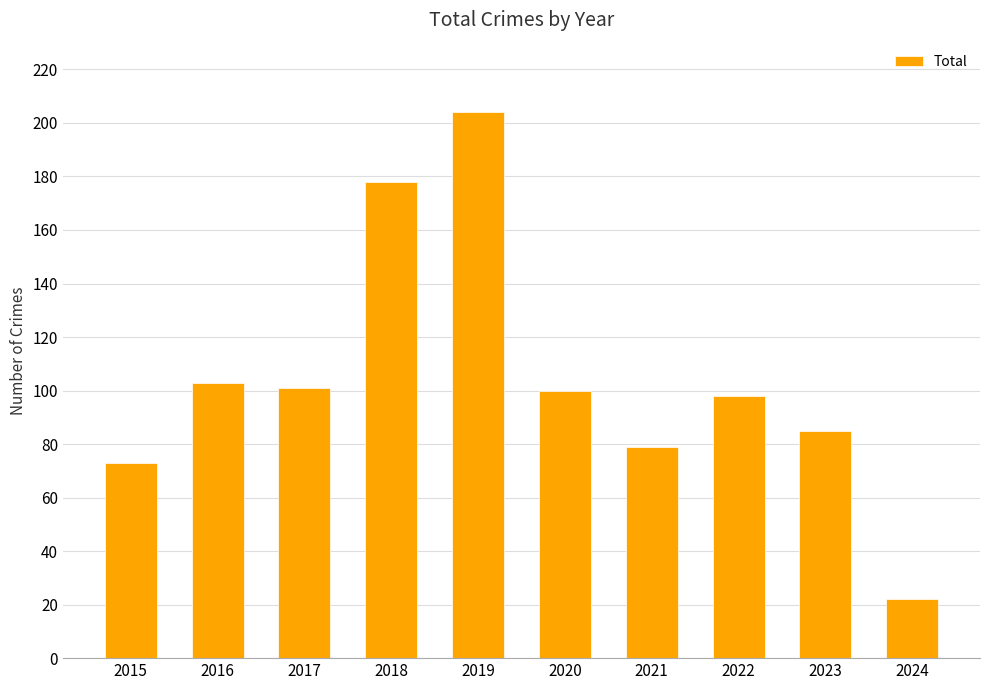

What is the value of the 2nd bar from the left?

103